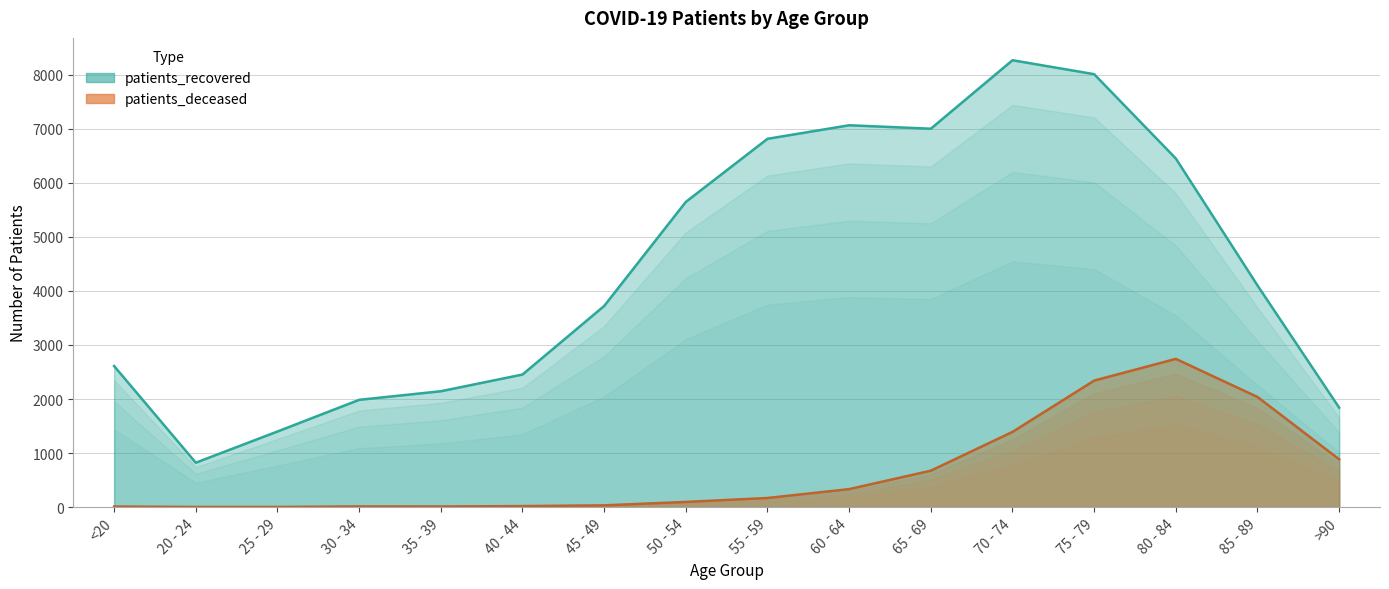

What is the total value across all series at 50 - 54?

5743